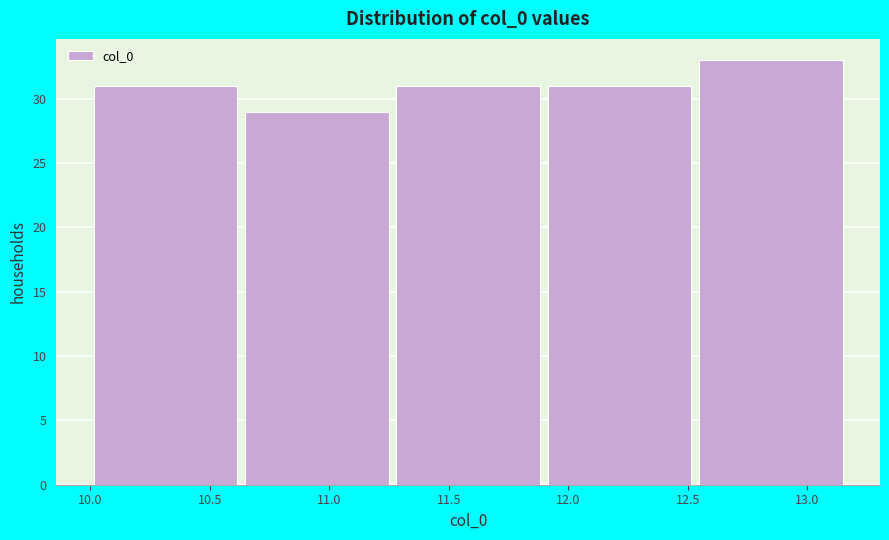

What is the height of the bar covering 12.55 to 13.20 on the x-axis? Neither the bar edges nor the heights are printed on the chart, so give them approximately, as read against the axes.

33